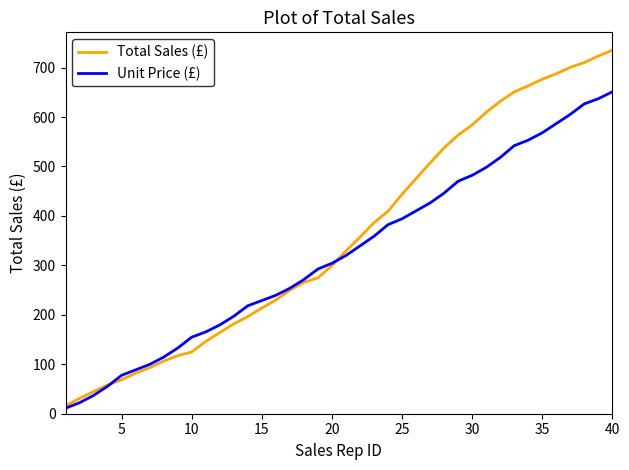

True or false: Total Sales (£) and Unit Price (£) intersect in this chart.

True